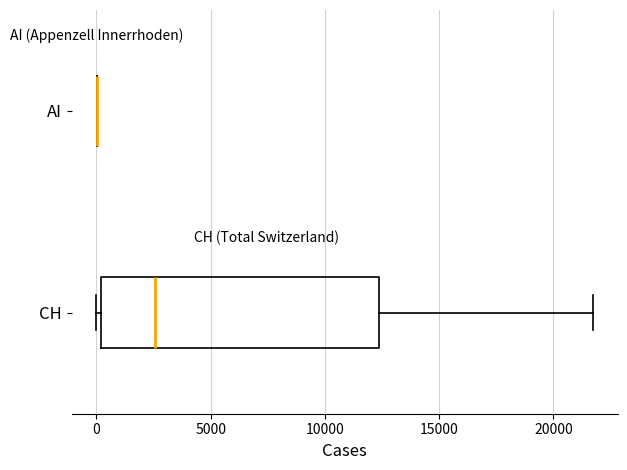

Where does the median line of the box for CH sit on the x-axis? The values are not printed on the chart, so give them approximately, as read against the axis.

2500